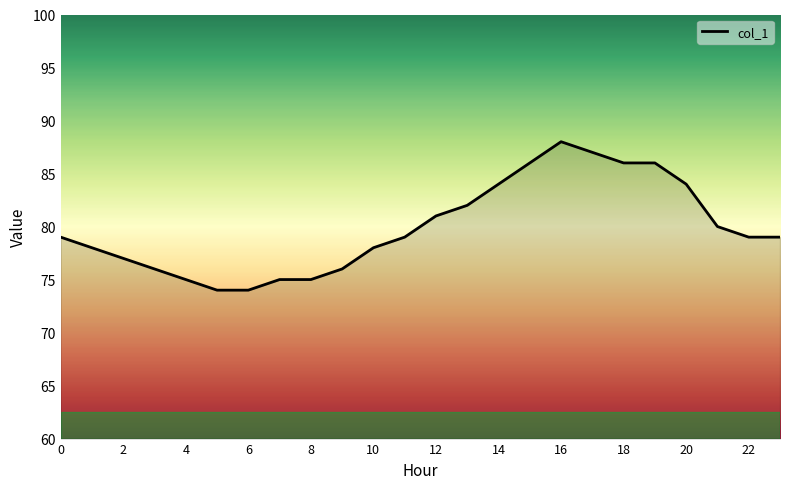

What is the minimum value shown in the chart?

74